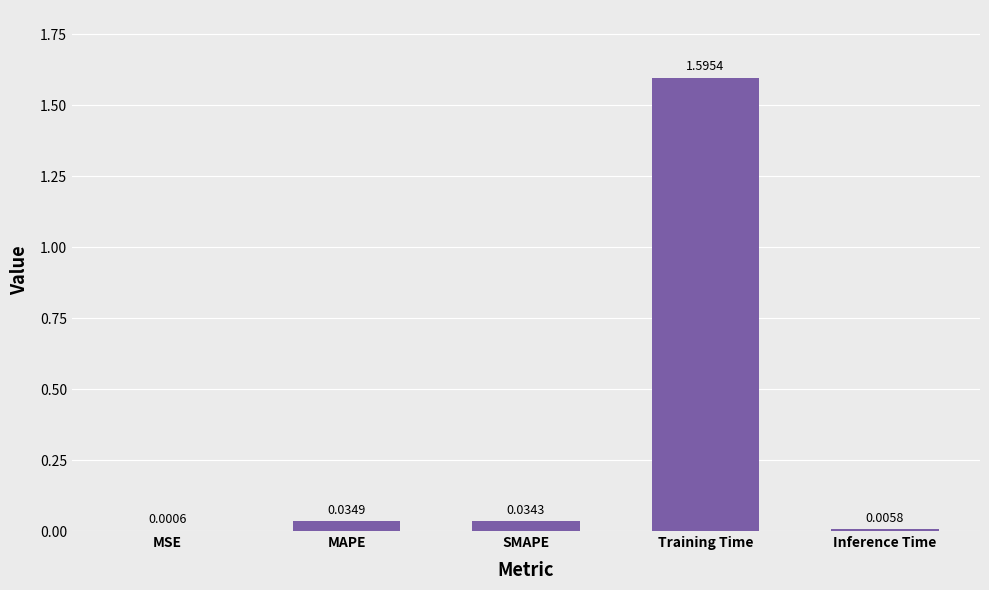

What is the sum of all values?

1.7